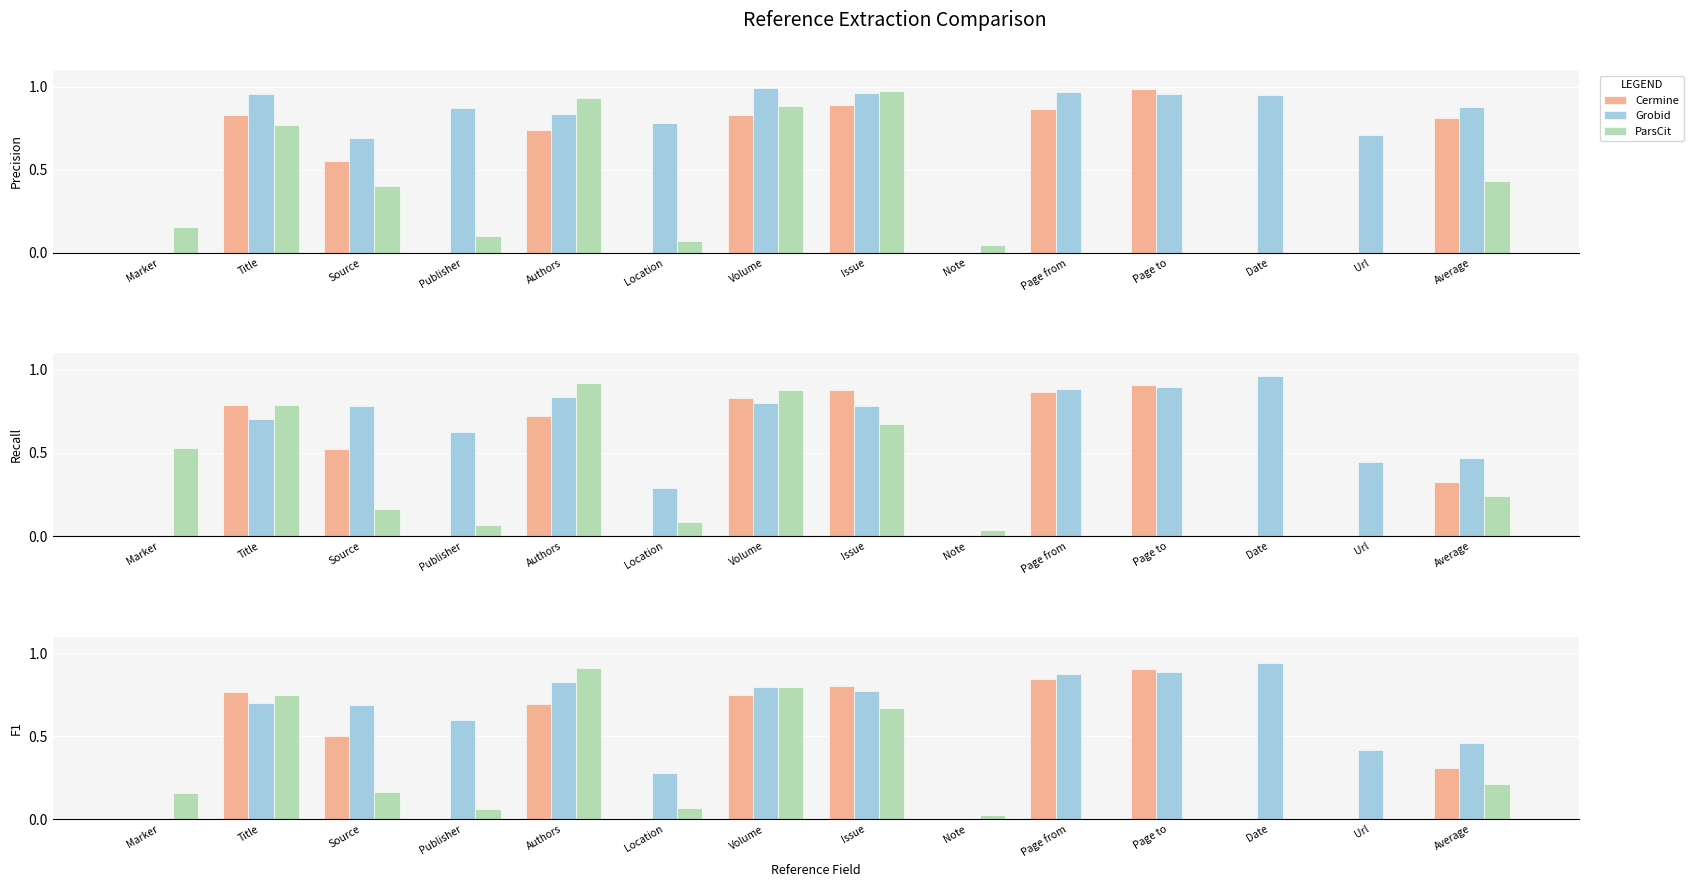

Reading left to right, transcribe all the data shown in this chart.

Cermine: Marker=0.0	Title=0.8	Source=0.5	Publisher=0.0	Authors=0.7	Location=0.0	Volume=0.7	Issue=0.8	Note=0.0	Page from=0.8	Page to=0.9	Date=0.0	Url=0.0	Average=0.3
Grobid: Marker=0.0	Title=0.7	Source=0.7	Publisher=0.6	Authors=0.8	Location=0.3	Volume=0.8	Issue=0.8	Note=0.0	Page from=0.9	Page to=0.9	Date=0.9	Url=0.4	Average=0.5
ParsCit: Marker=0.2	Title=0.7	Source=0.2	Publisher=0.1	Authors=0.9	Location=0.1	Volume=0.8	Issue=0.7	Note=0.0	Page from=0.0	Page to=0.0	Date=0.0	Url=0.0	Average=0.2